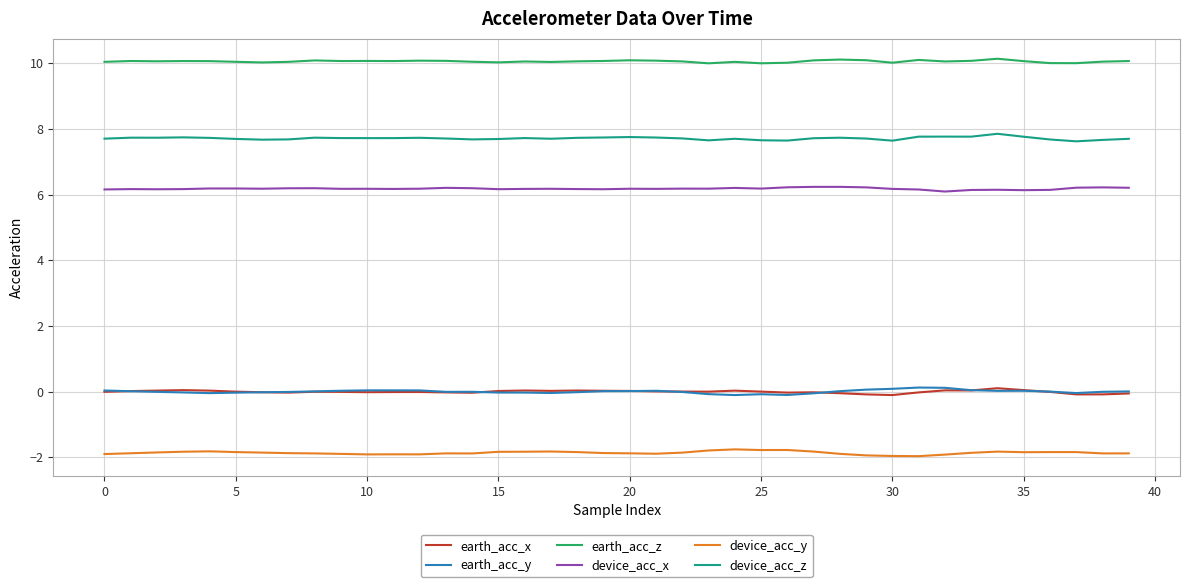

What is the smallest value displayed?

-2.0